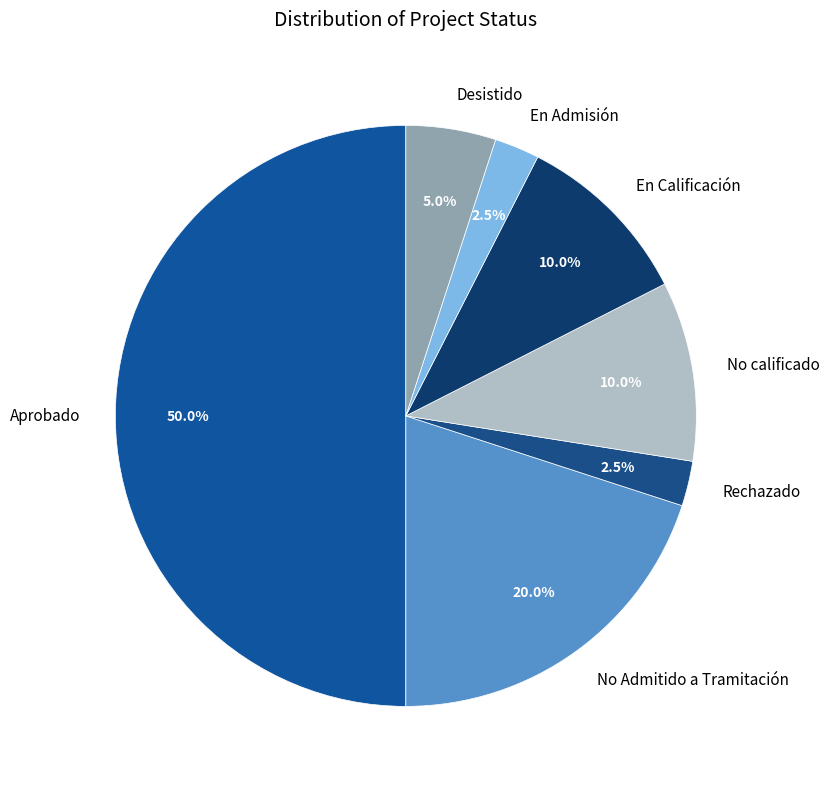

Which slice represents more than half of the pie?

Aprobado